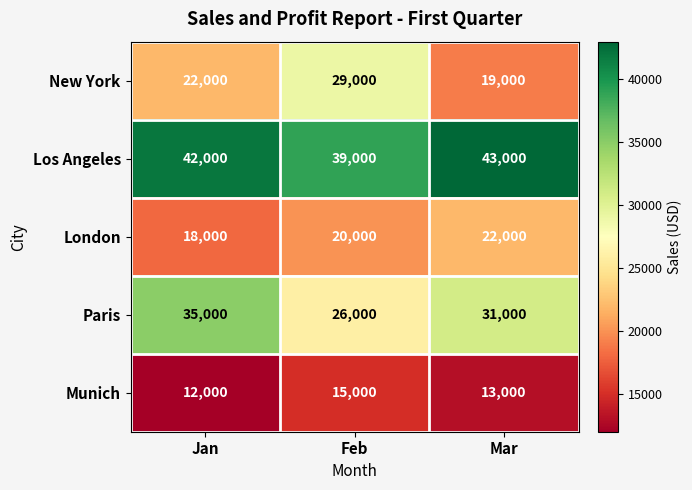

The value of London at Feb is 20000. True or false?

True